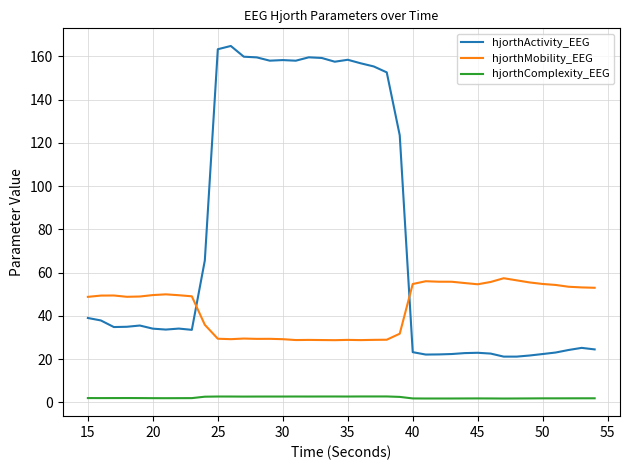

Which series has the largest total across all categories?

hjorthActivity_EEG